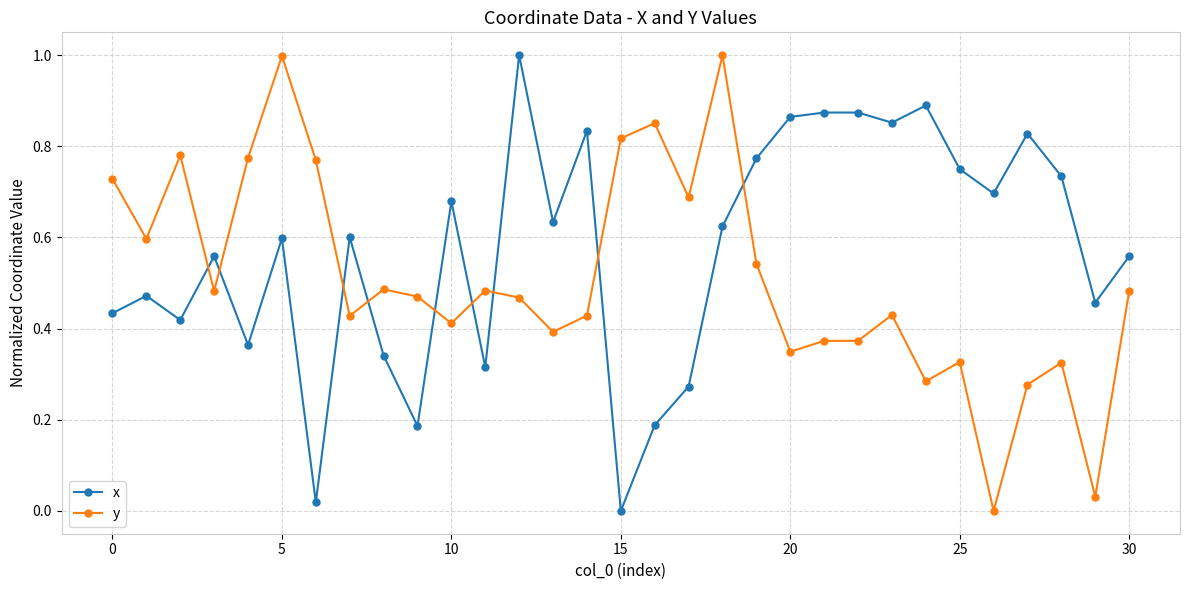

List the series in order of their overall mean, highest first.

x, y